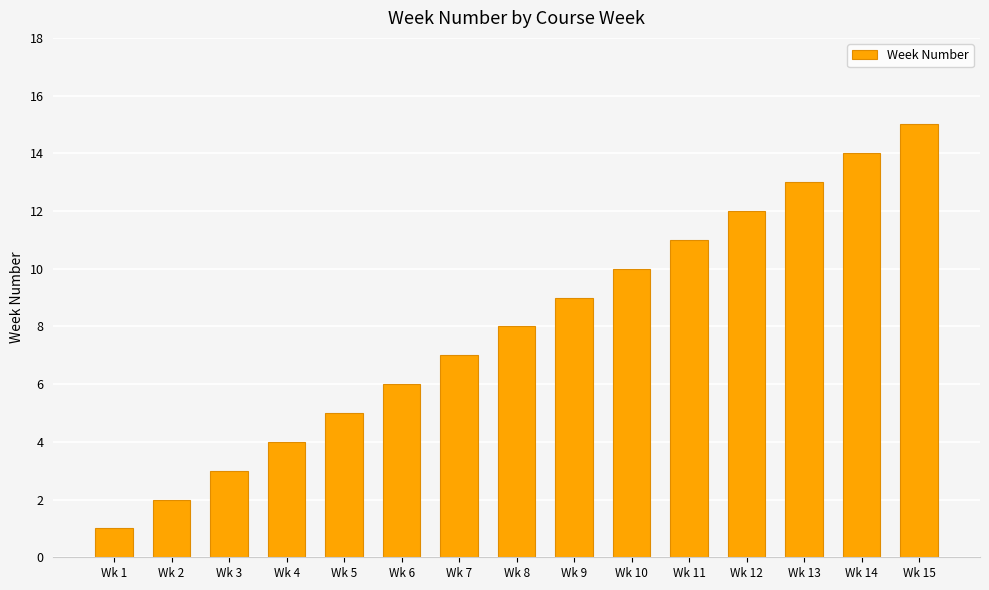

Read the value at Wk 9, to the nearest 5.

10